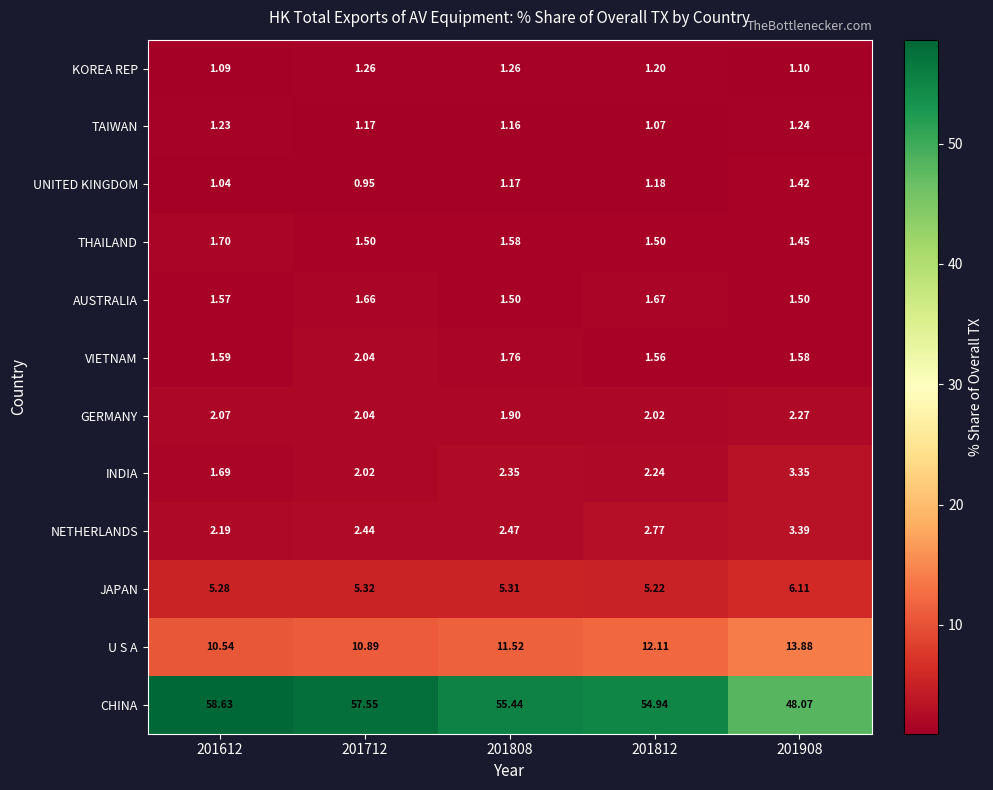

What is the spread (max minus min) of values at 201908?

47.0